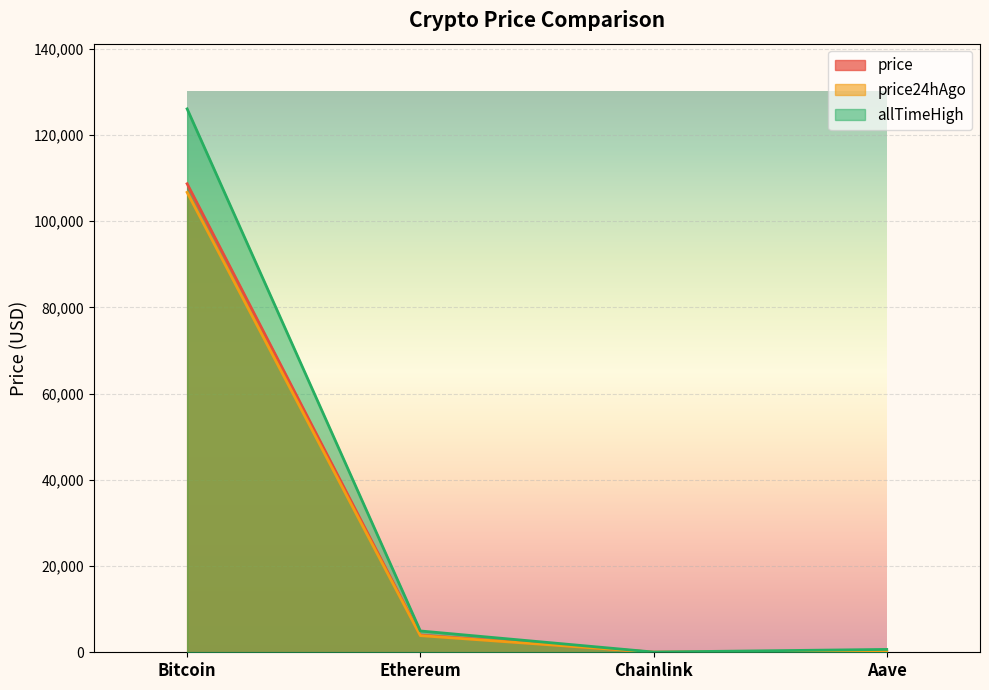

True or false: price24hAgo and allTimeHigh intersect in this chart.

False